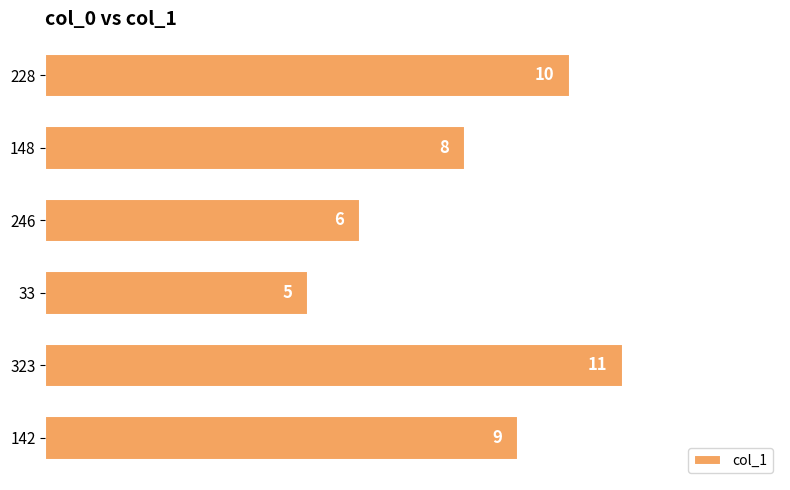

What is the smallest value displayed?

5